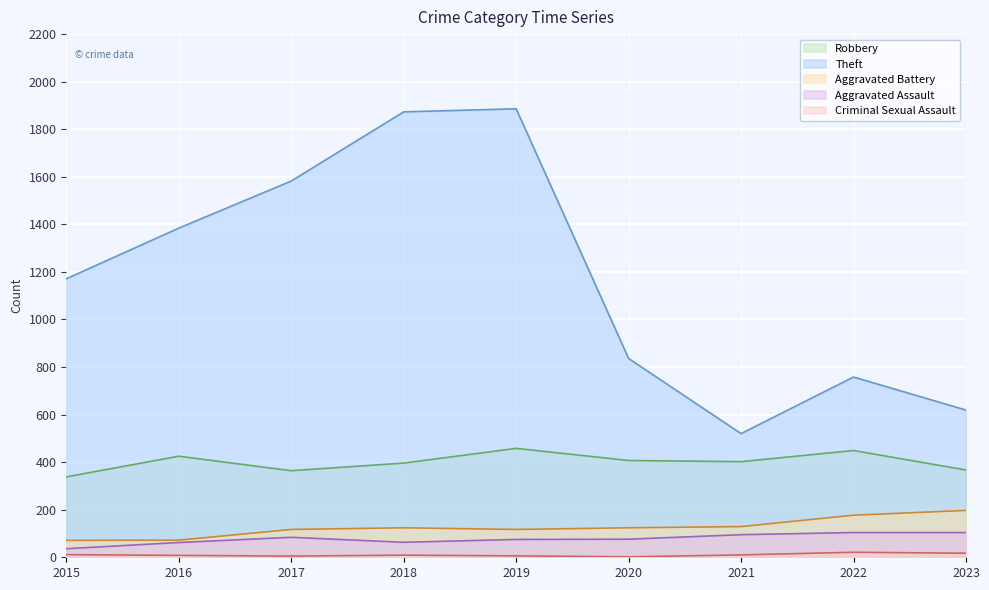

Which series has the widest spread of values?

Theft